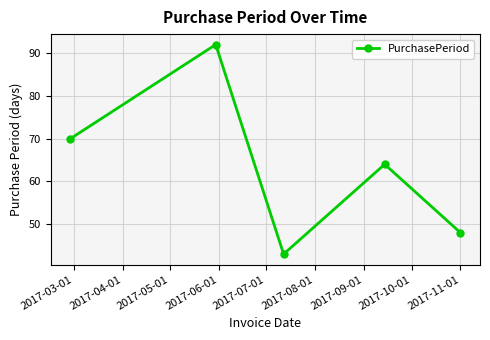

Reading left to right, transcribe all the data shown in this chart.

70	92	43	64	48